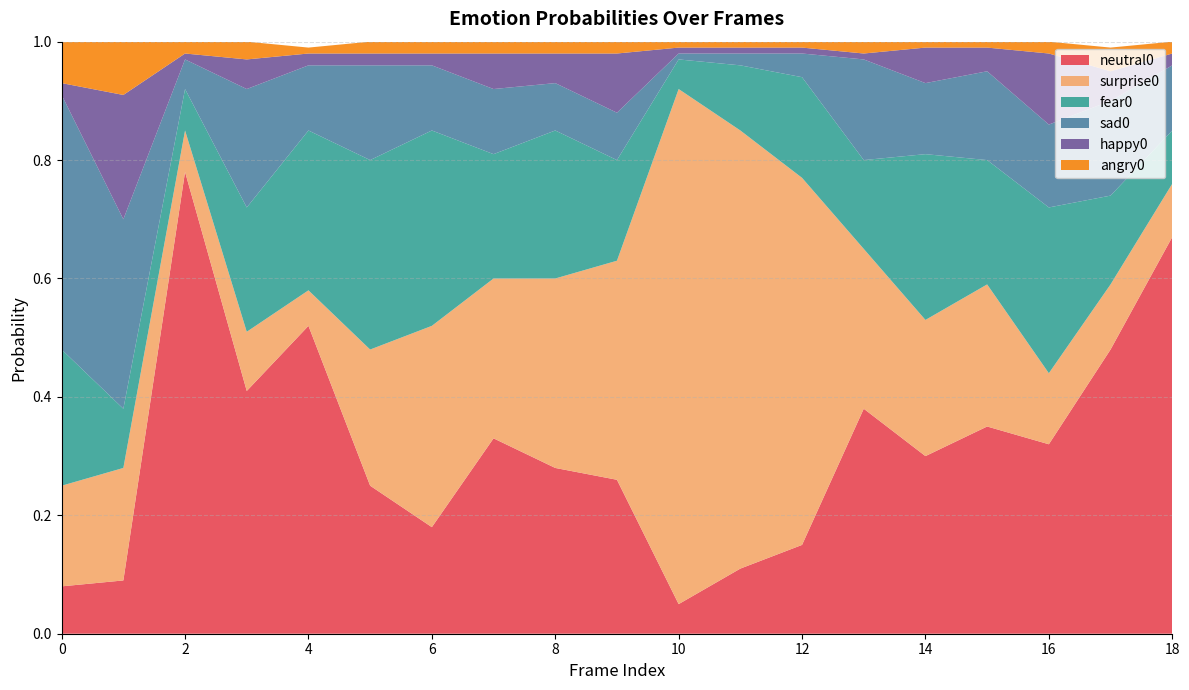

Reading right to left, list all the values displayed in this chart.

neutral0: 0.7	0.5	0.3	0.3	0.3	0.4	0.1	0.1	0.1	0.3	0.3	0.3	0.2	0.2	0.5	0.4	0.8	0.1	0.1
surprise0: 0.1	0.1	0.1	0.2	0.2	0.3	0.6	0.7	0.9	0.4	0.3	0.3	0.3	0.2	0.1	0.1	0.1	0.2	0.2
fear0: 0.1	0.1	0.3	0.2	0.3	0.1	0.2	0.1	0.1	0.2	0.2	0.2	0.3	0.3	0.3	0.2	0.1	0.1	0.2
sad0: 0.1	0.2	0.1	0.1	0.1	0.2	0.0	0.0	0.0	0.1	0.1	0.1	0.1	0.2	0.1	0.2	0.1	0.3	0.4
happy0: 0.0	0.1	0.1	0.0	0.1	0.0	0.0	0.0	0.0	0.1	0.1	0.1	0.0	0.0	0.0	0.1	0.0	0.2	0.0
angry0: 0.0	0.0	0.0	0.0	0.0	0.0	0.0	0.0	0.0	0.0	0.0	0.0	0.0	0.0	0.0	0.0	0.0	0.1	0.1